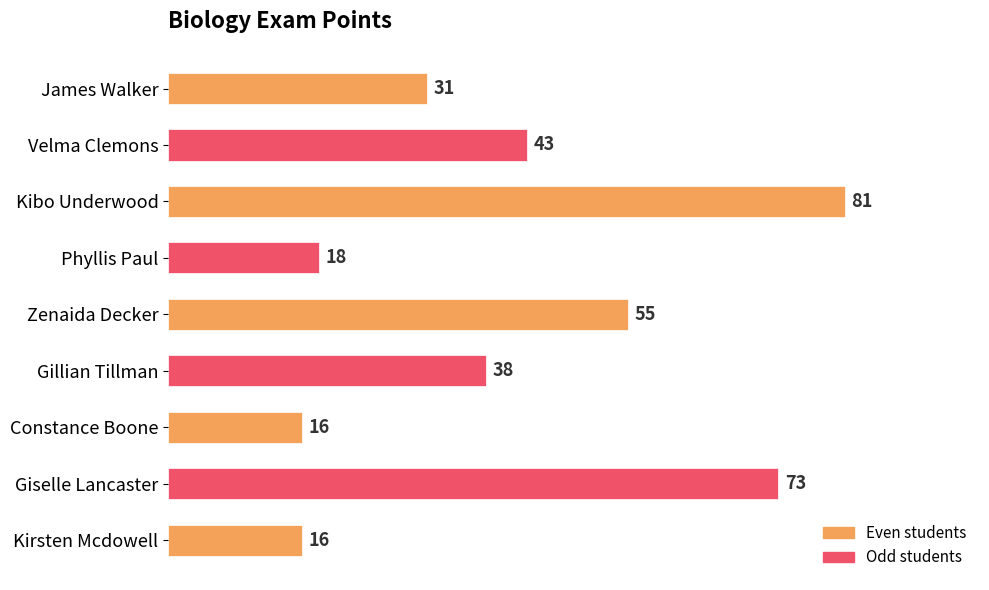

Reading top to bottom, what are all the values shown in this chart?

31	43	81	18	55	38	16	73	16